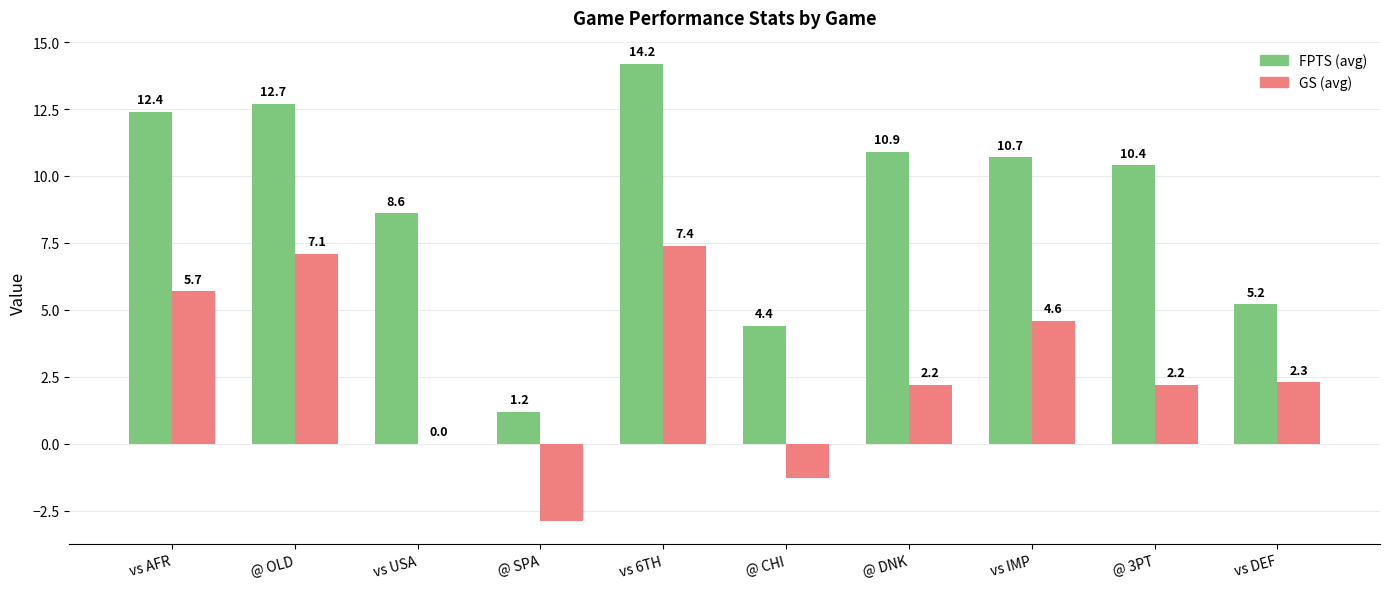

How many groups of bars are there?

10